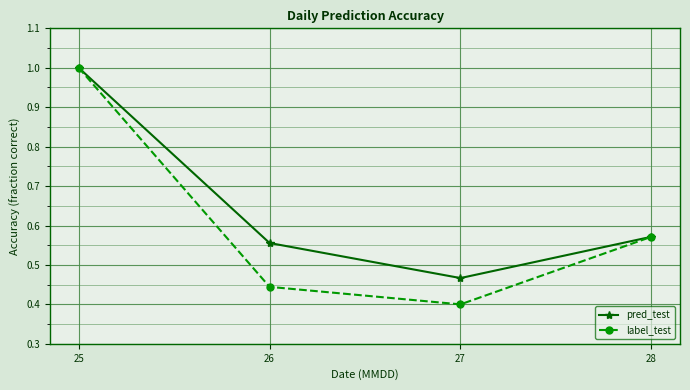

What is the maximum value shown in the chart?

1.0